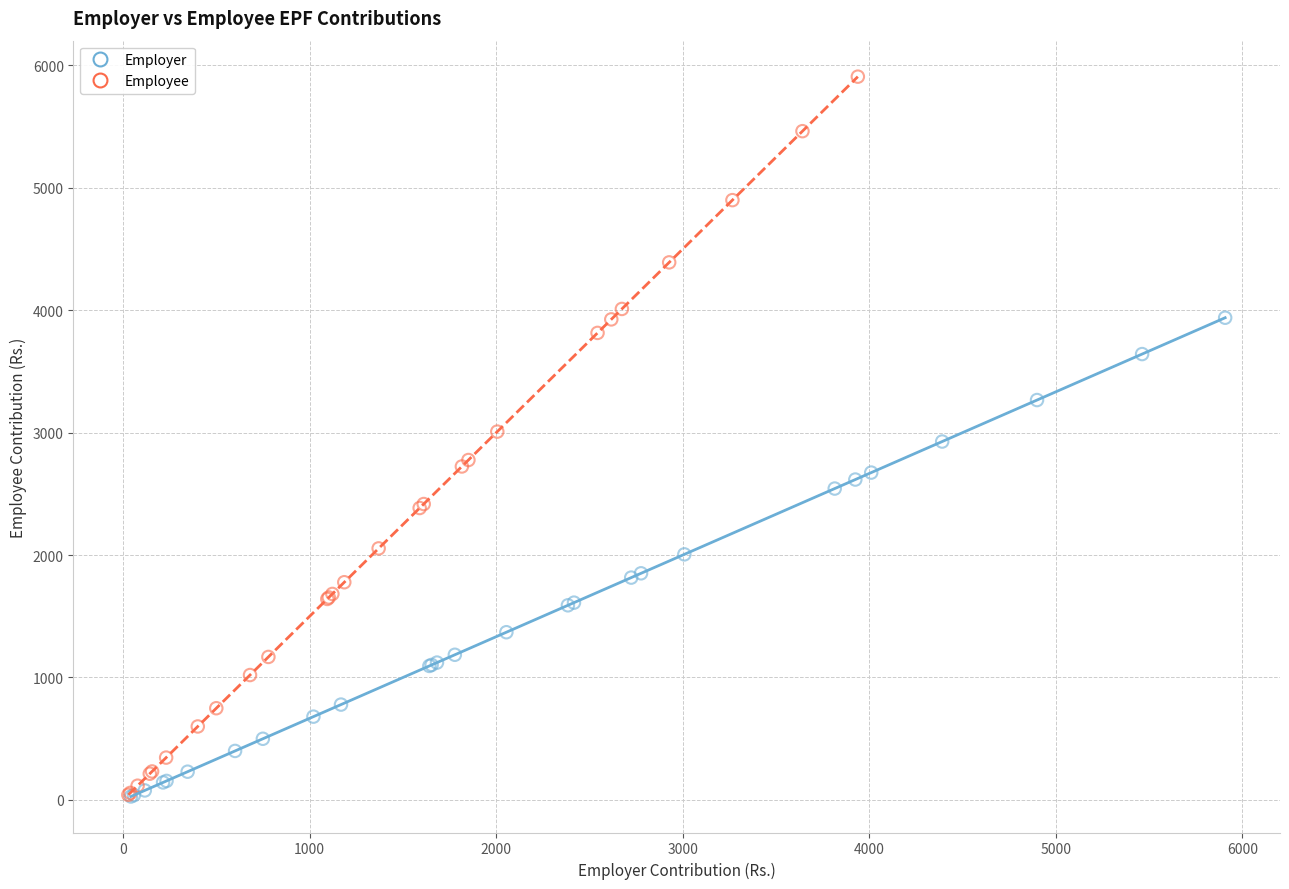

What are all the series names shown in the legend?

Employer, Employee